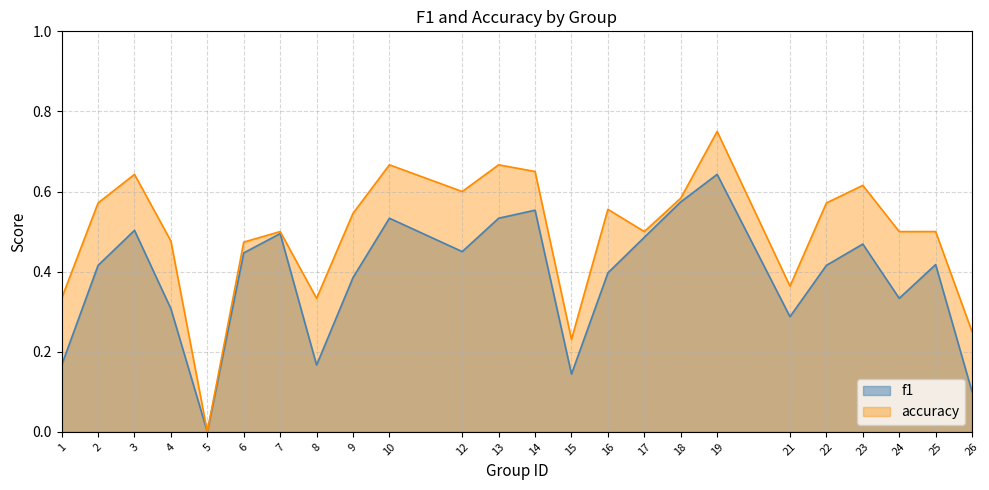

List the series in order of their overall mean, lowest first.

f1, accuracy